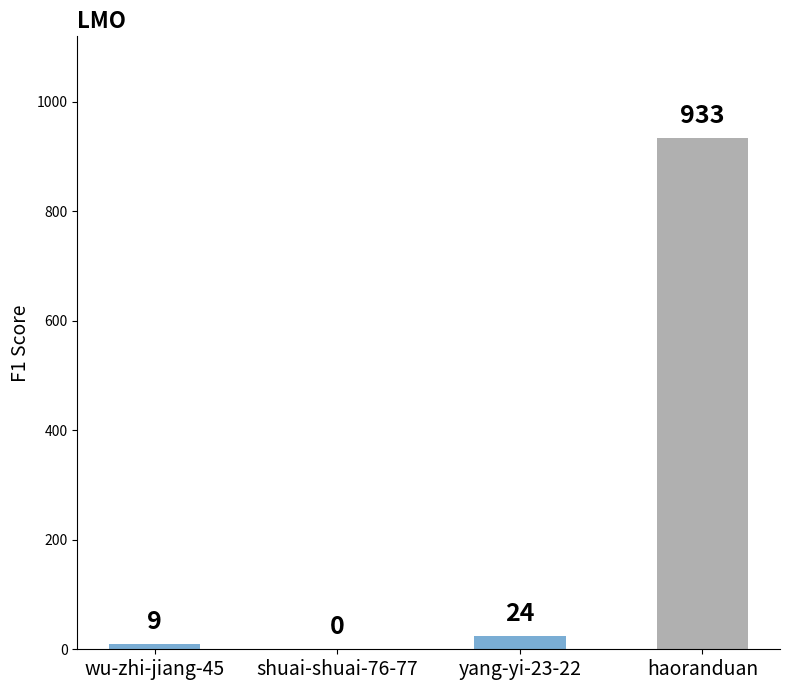

Which has a higher value, haoranduan or wu-zhi-jiang-45?

haoranduan